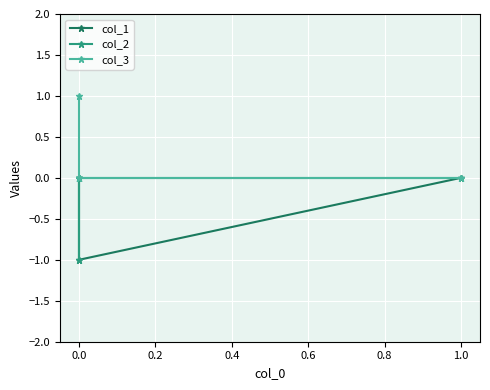

At how many categories does at least one series exceed 0?

1